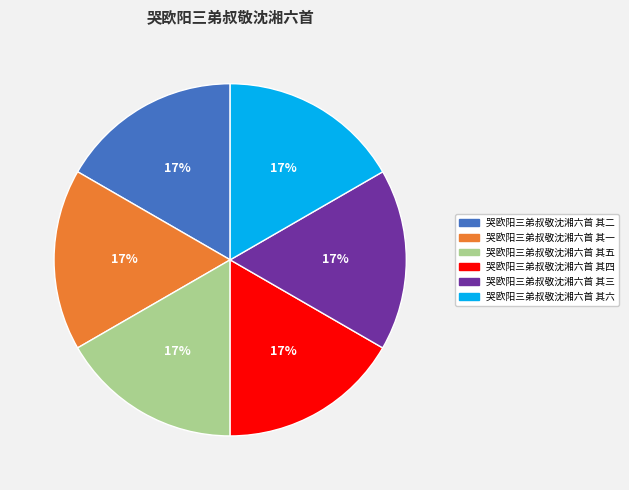

The 哭欧阳三弟叔敬沈湘六首 其六 slice represents 8% of the pie. True or false?

False